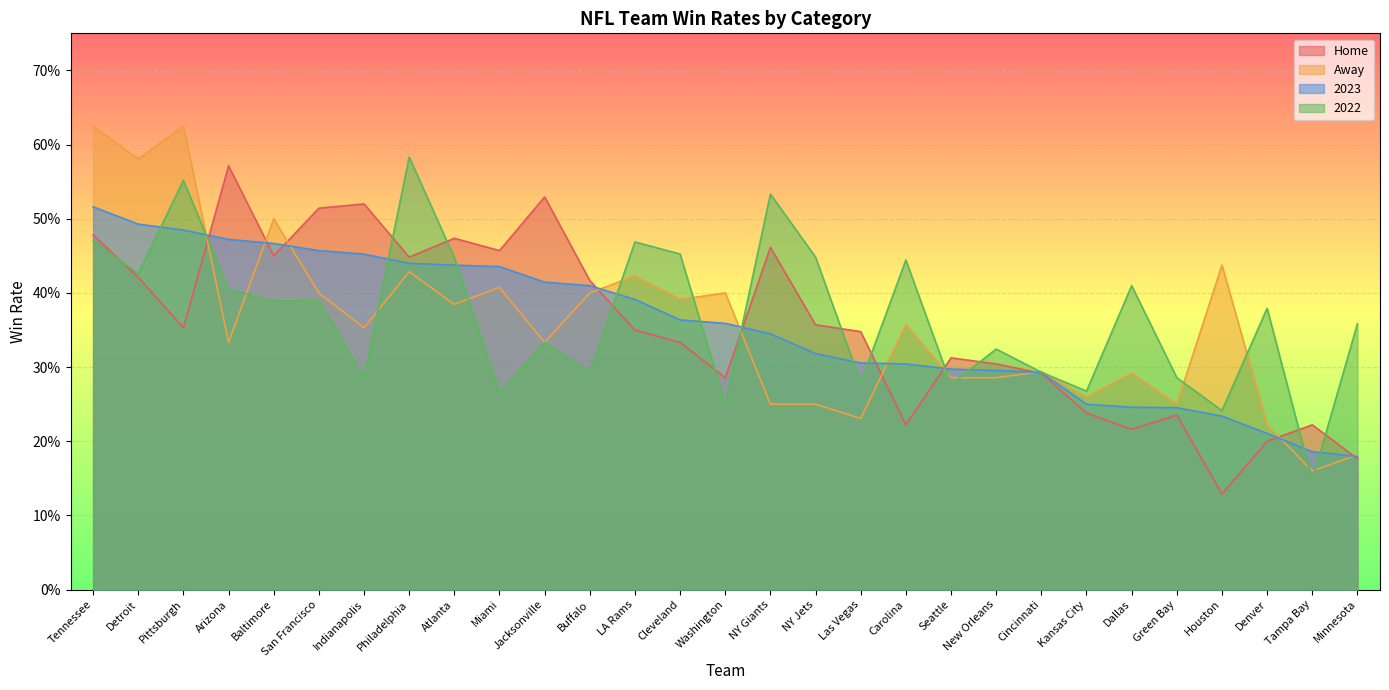

At how many categories does at least one series exceed 0?

29